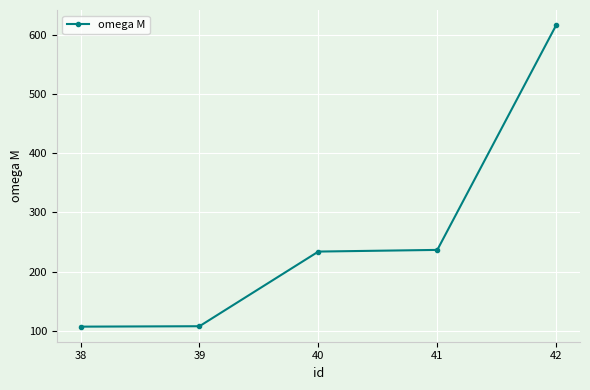

Which has a higher value, 40 or 39?

40